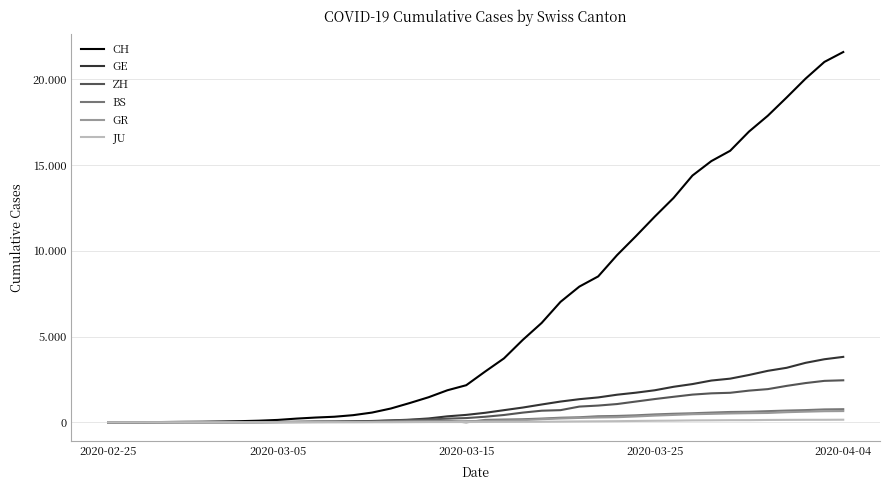

Does the chart display data point markers on the line(s)?

No